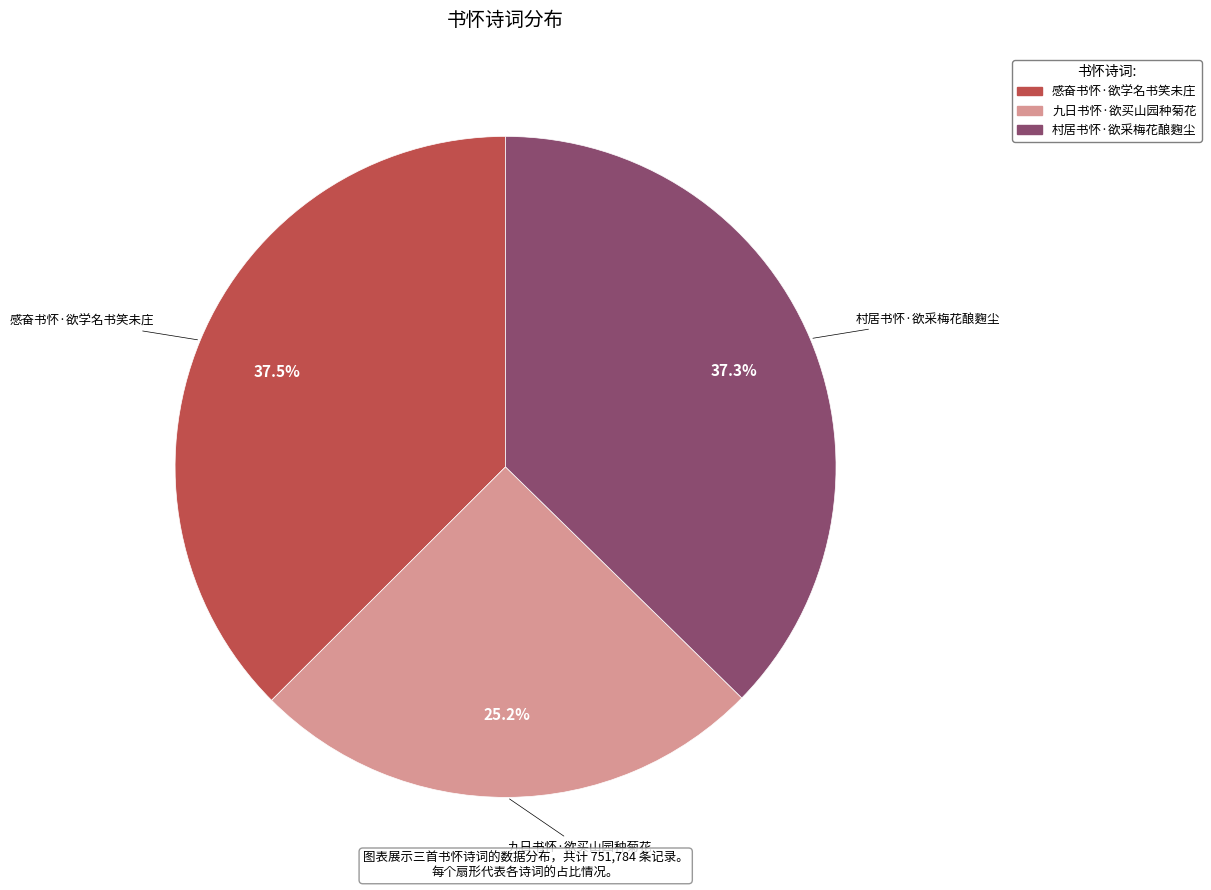

Does 感奋书怀·欲学名书笑未庄 account for over 50% of the chart?

No